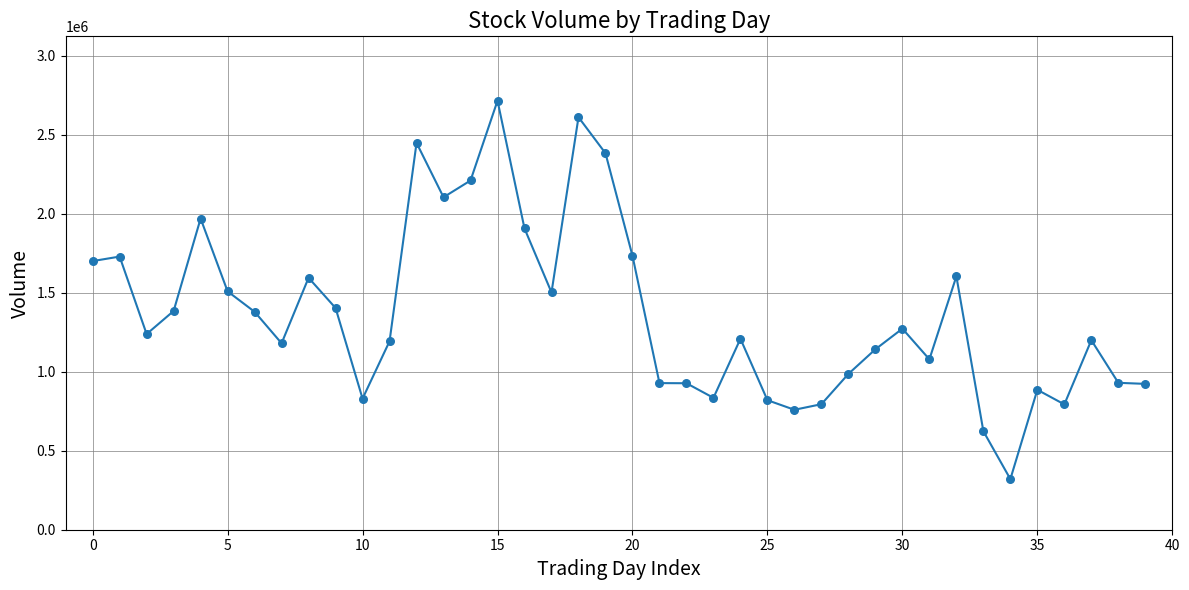

What is the difference between the maximum and minimum values?

2395413